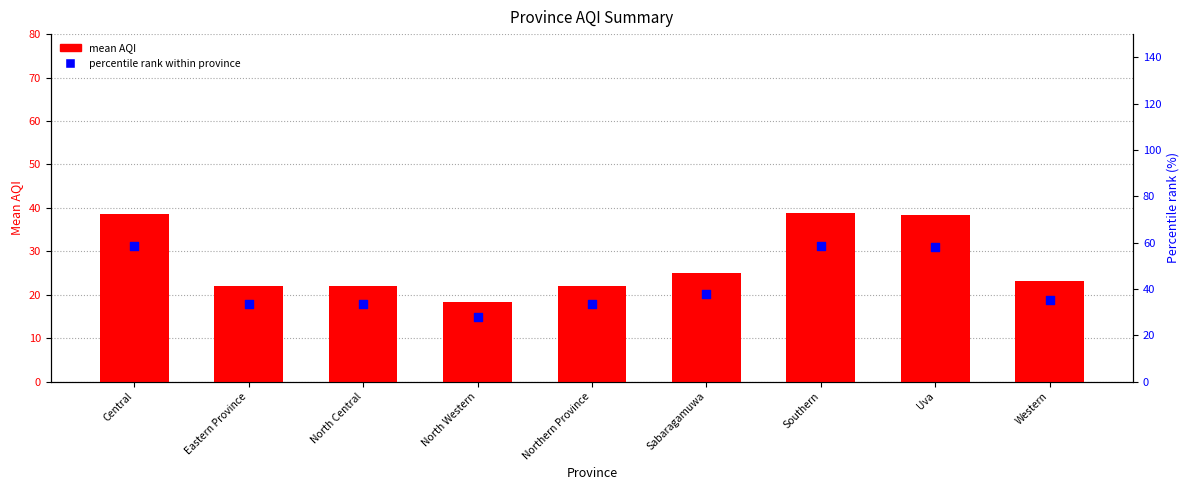

Which series has the widest spread of Y values?

percentile rank within province